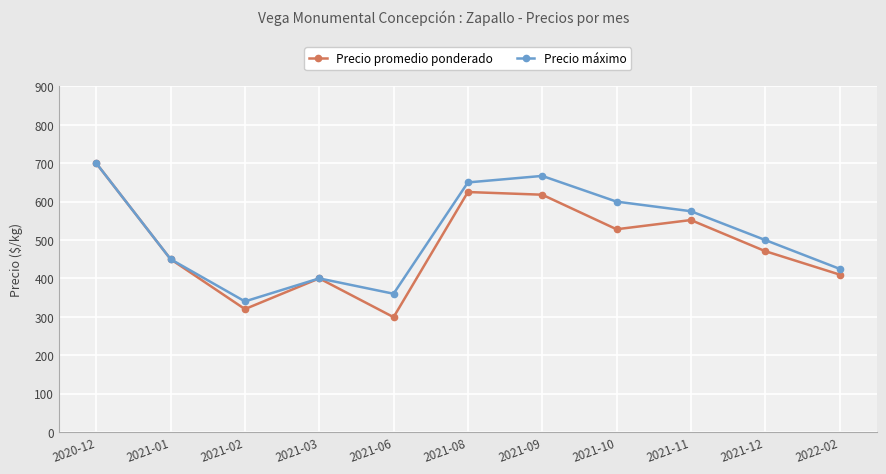

Where does the Precio promedio ponderado series first go above 471?

2020-12